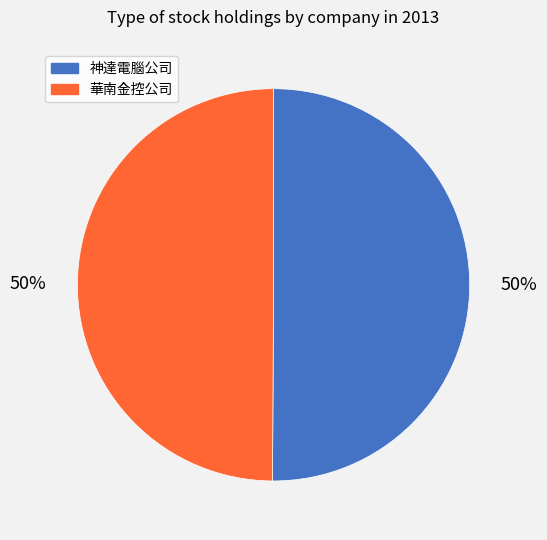

To the nearest percent, what is the combined percentage of 華南金控公司 and 神達電腦公司?

100%